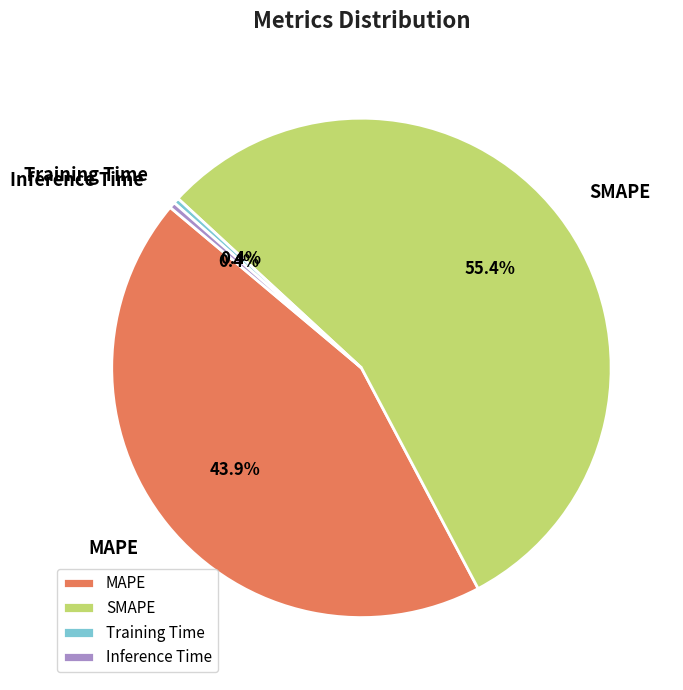

Between SMAPE and MAPE, which is larger?

SMAPE